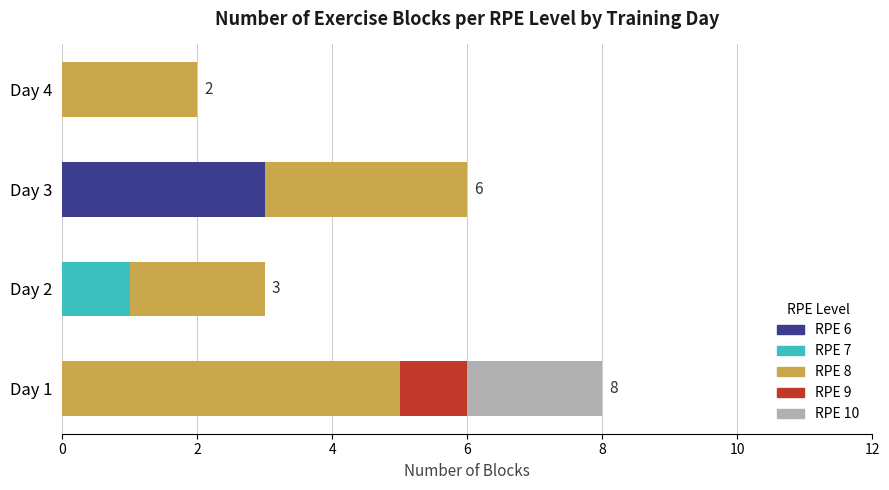

What is the sum of all RPE 6 values?

3